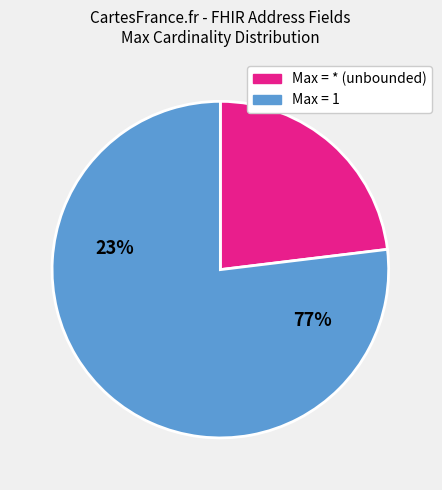

Is there a majority slice in this chart?

Yes